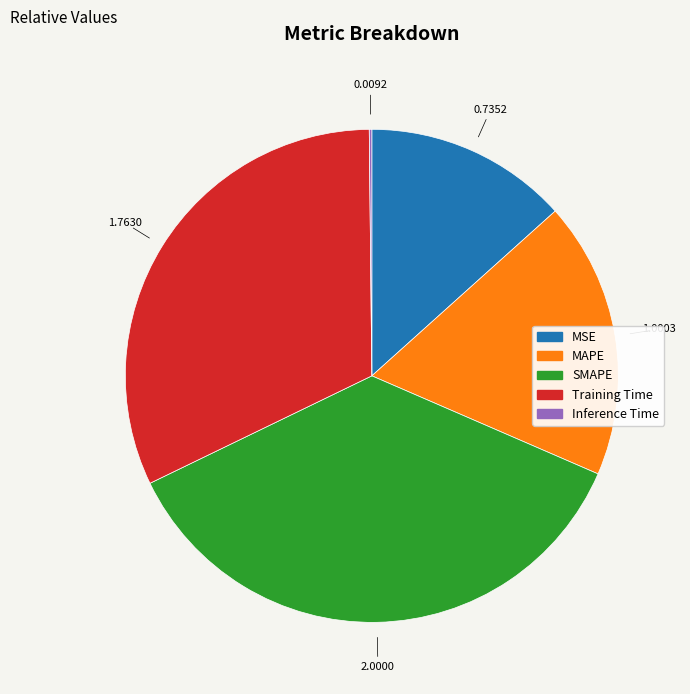

Is the sum of MSE and MAPE greater than half?

No